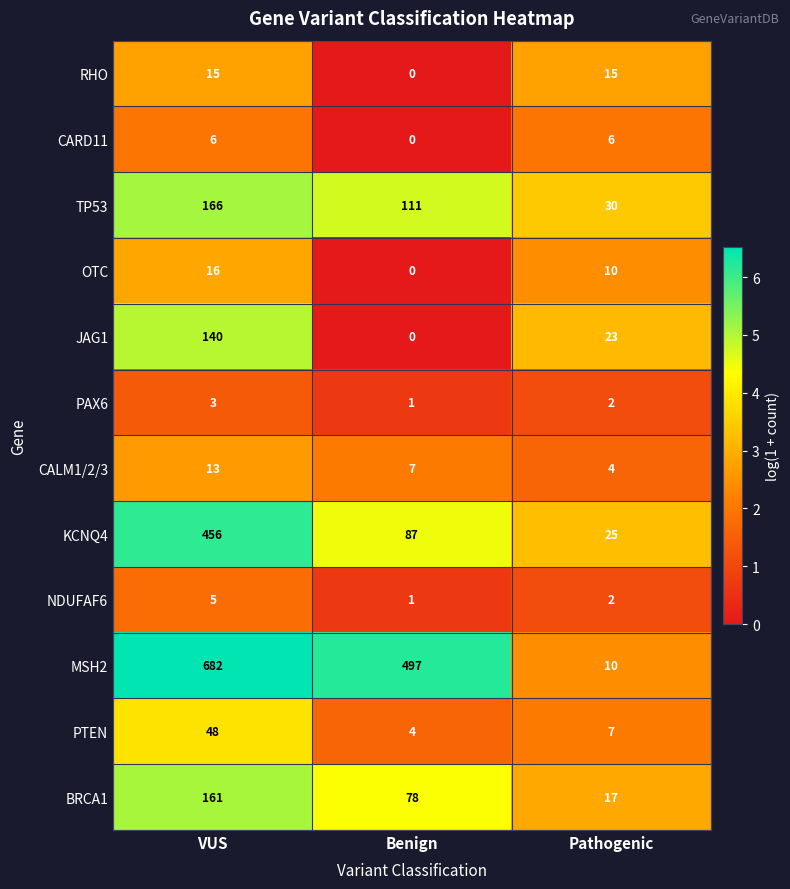

Count the MSH2 values in the range 10 to 682.

3